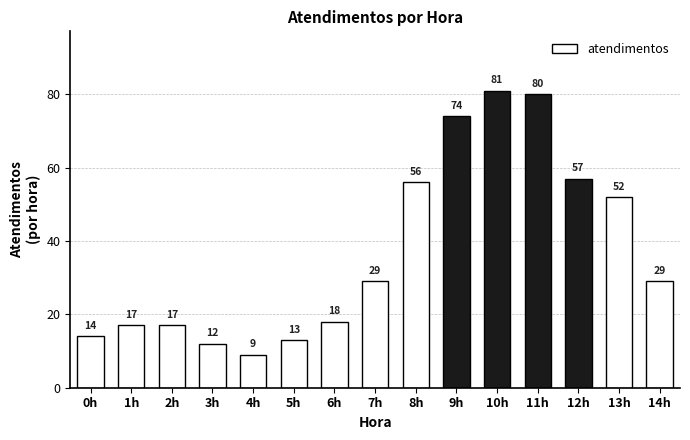

What is the approximate value at 3h, to the nearest 5?

10